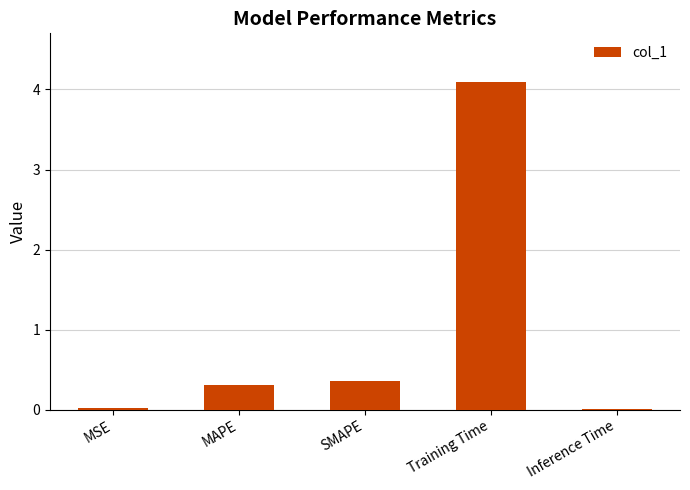

The chart shows a value of 6.8 at Training Time. True or false?

False